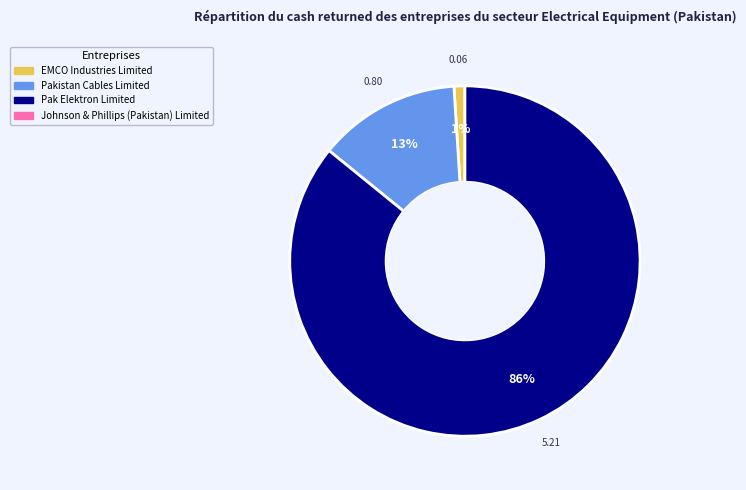

Count the number of slices in the pie.

3